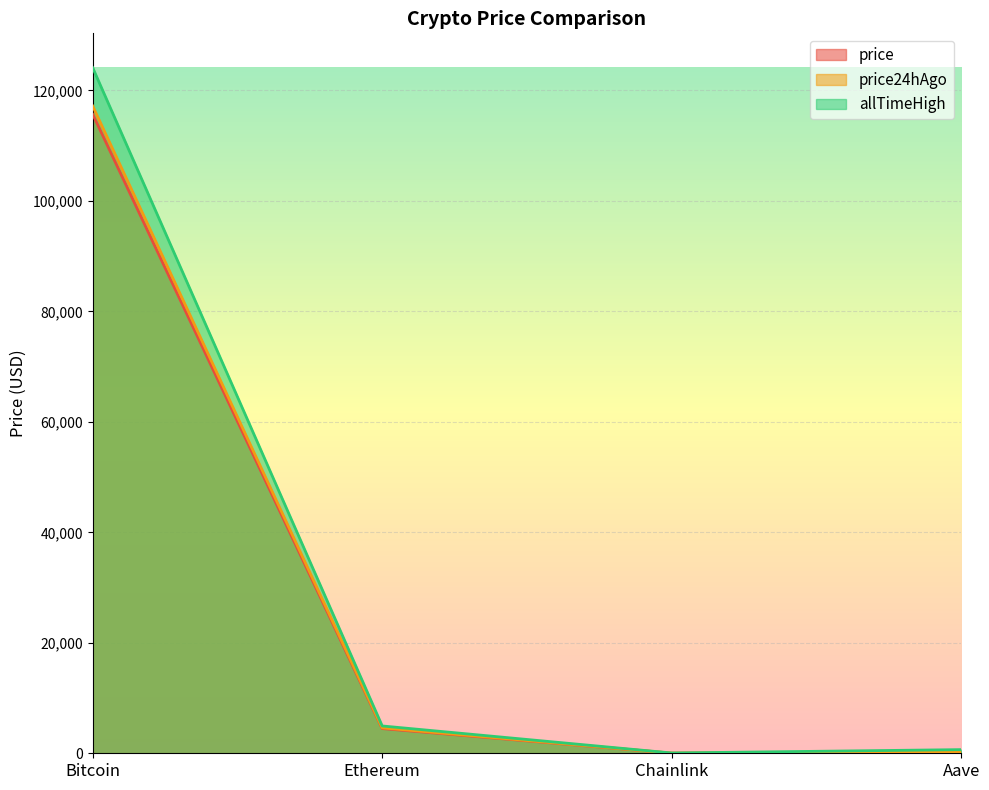

Where is price24hAgo nearest to the value 58606?

Ethereum